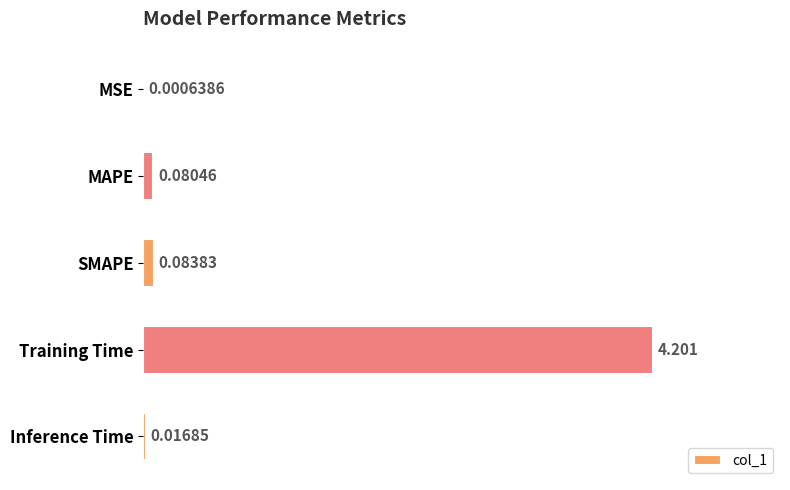

Between Inference Time and MAPE, which is larger?

MAPE